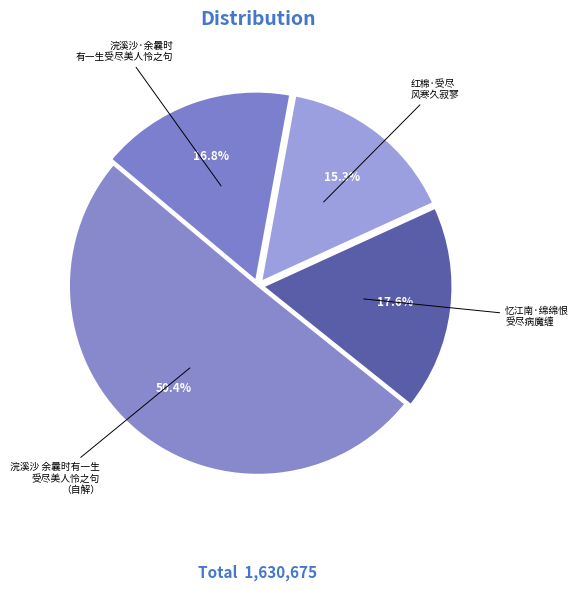

Count the number of slices in the pie.

4